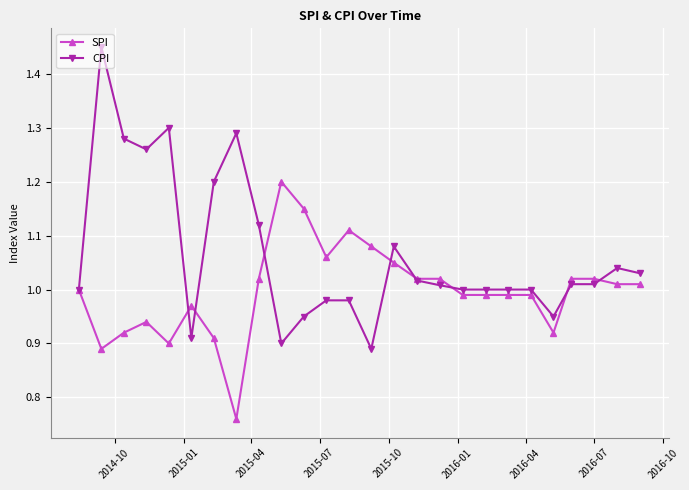

At how many categories does at least one series exceed 0?

26